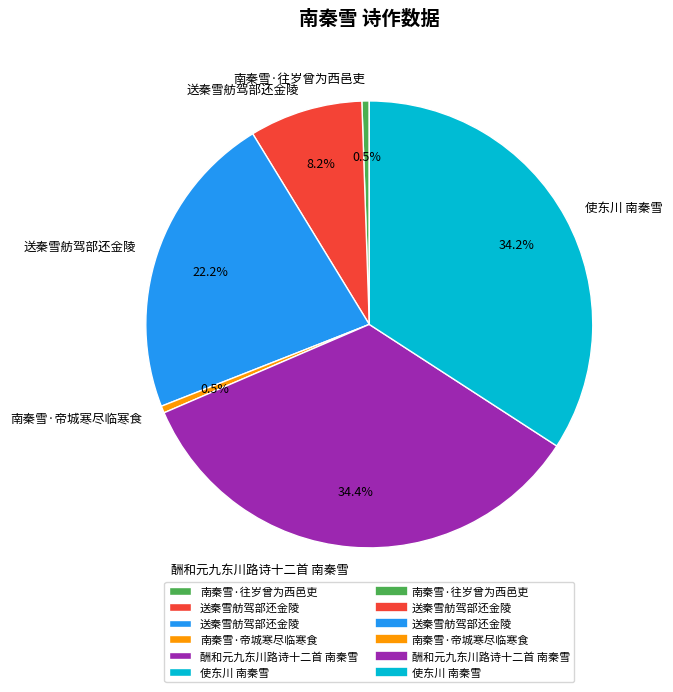

Does any single category account for the majority?

No